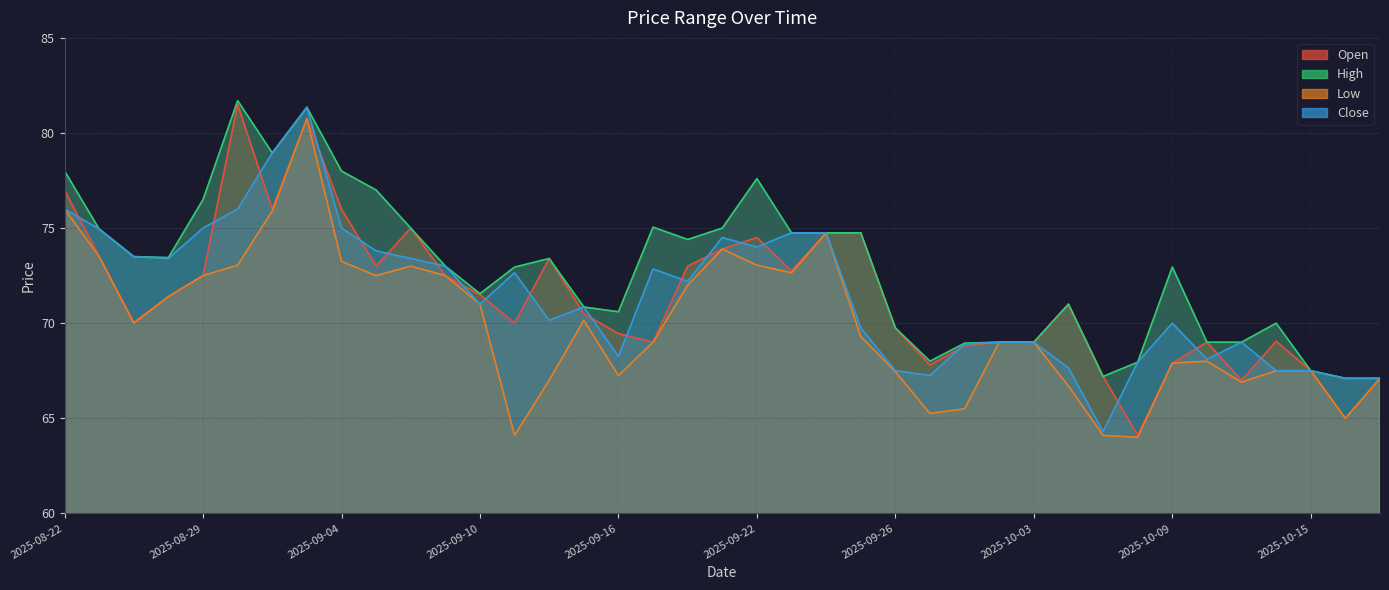

Which series has the widest spread of values?

Open